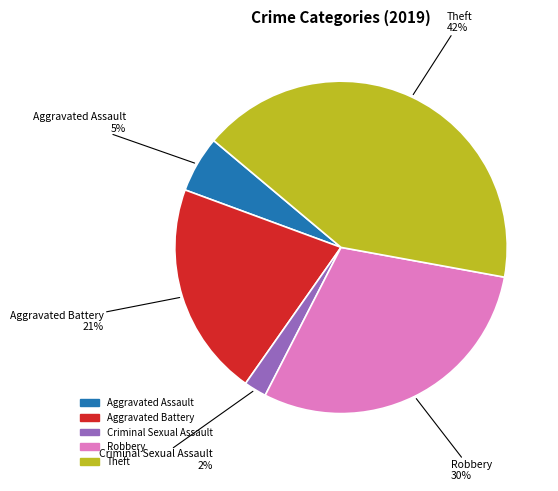

Count the number of slices in the pie.

5